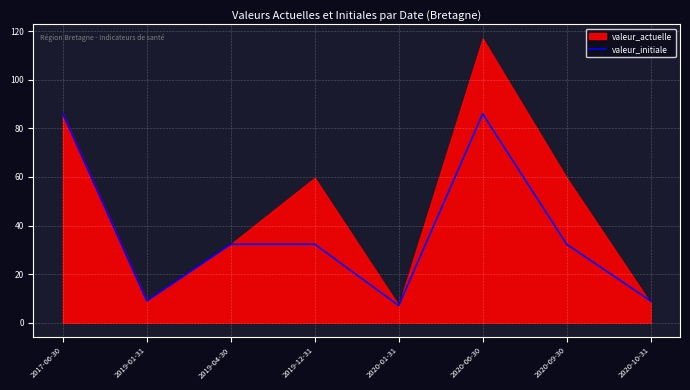

True or false: valeur_initiale has a value of 49.2 at 2017-06-30.

False